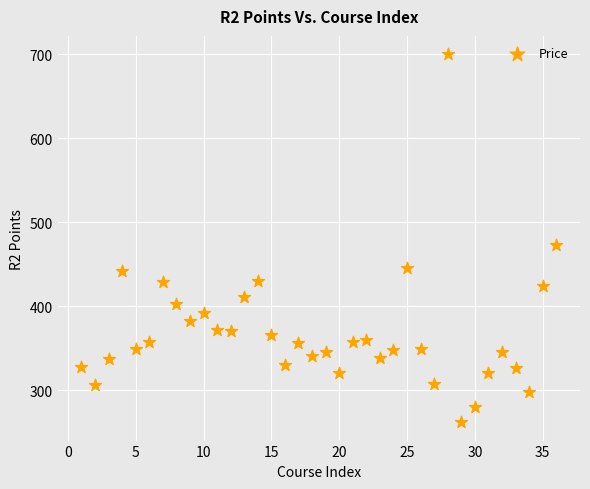

What Y value in the scatter plot is closest to 481?

473